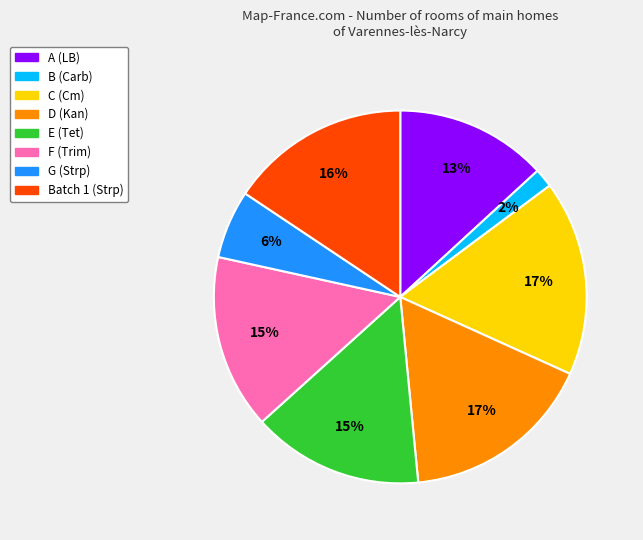

To the nearest percent, what portion does B (Carb) represent?

2%